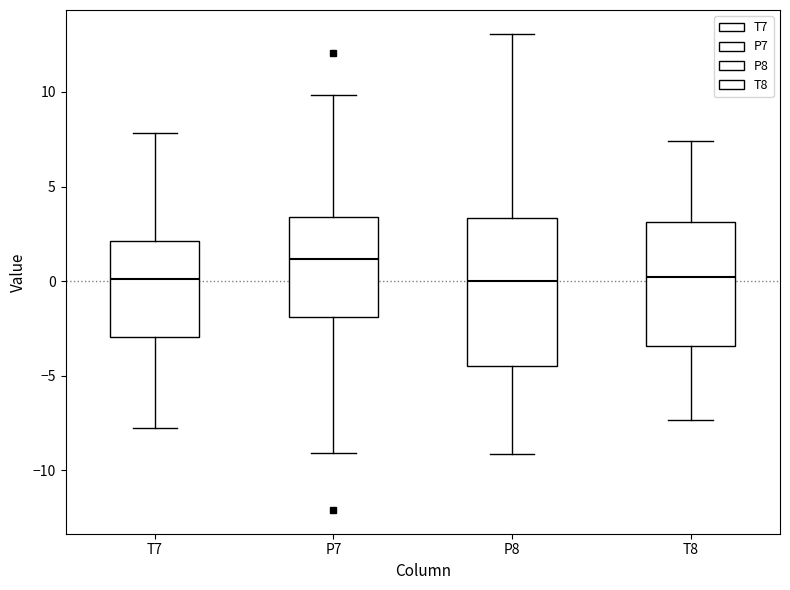

Where is the upper edge of the box for P8 on the y-axis? The values are not printed on the chart, so give them approximately, as read against the axis.

3.5